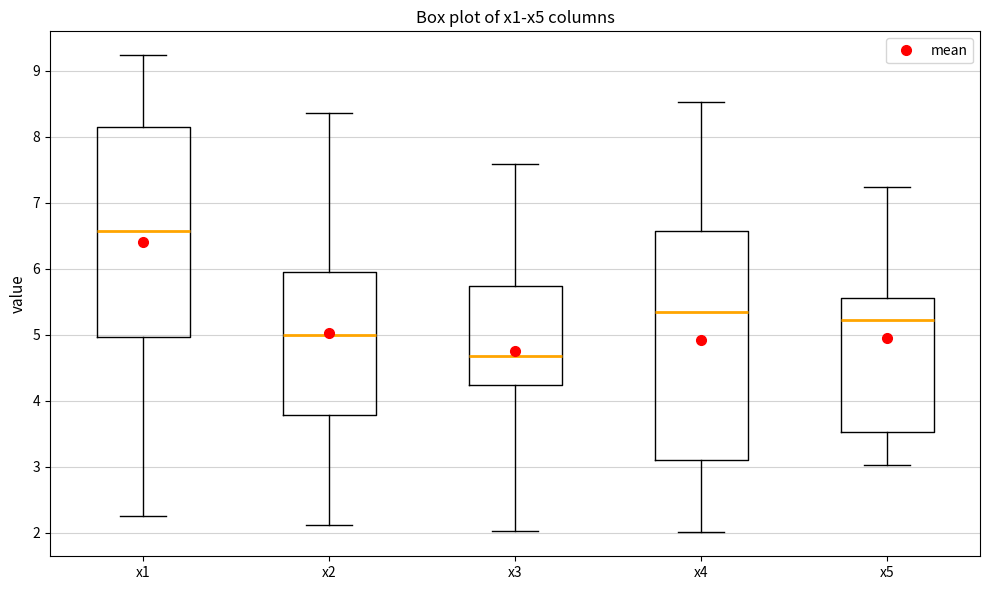

Which box's median line is the highest?

x1